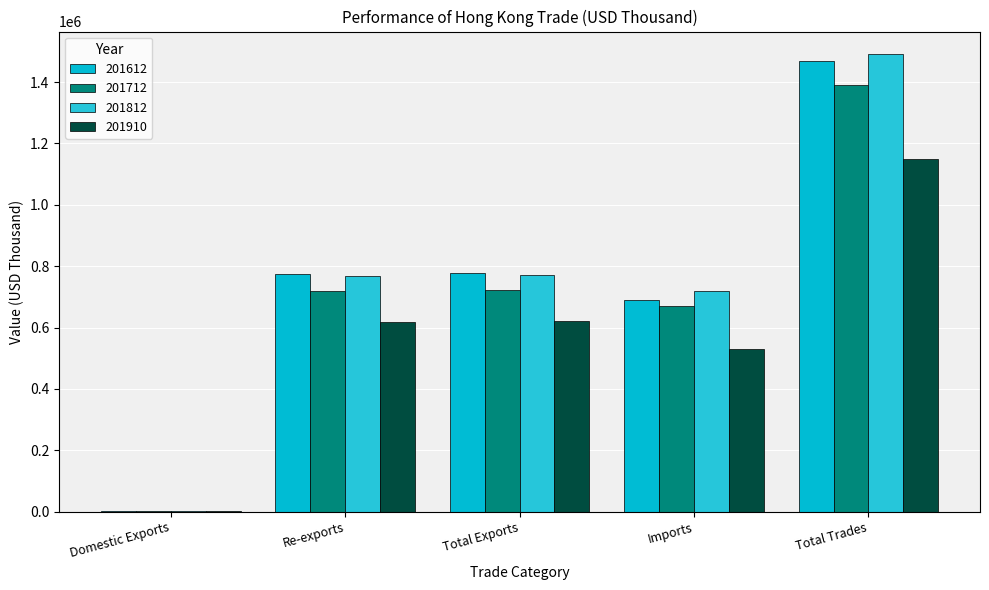

What is the value of the 201612 bar at the 1st from the left?

3929.0